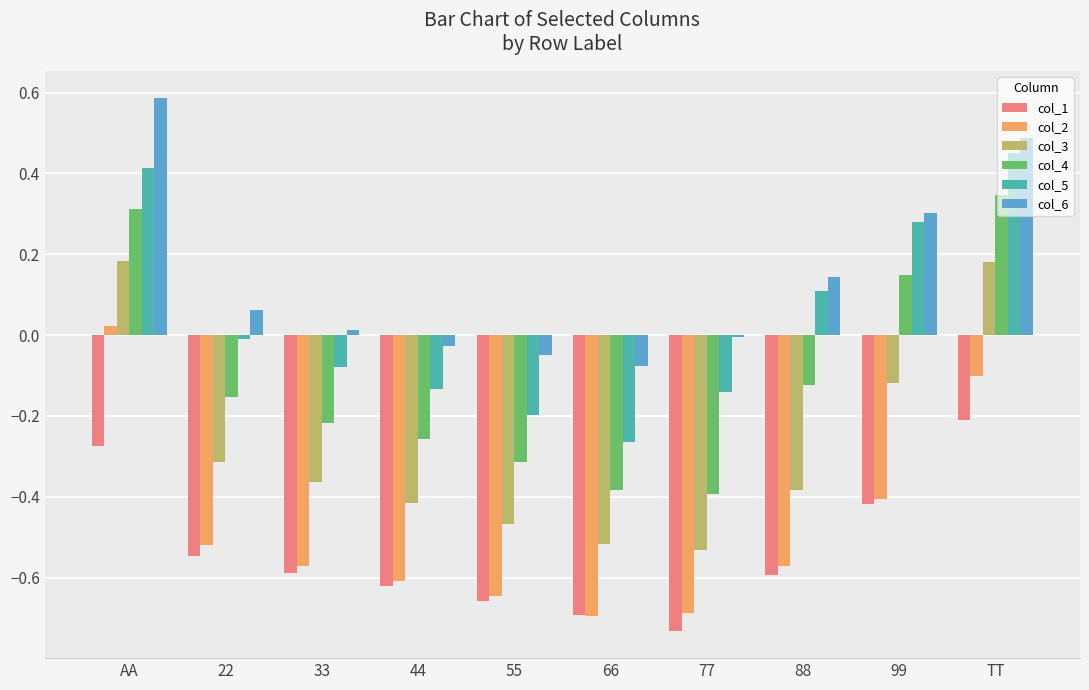

Is it true that col_2 equals -0.4 at 99?

True